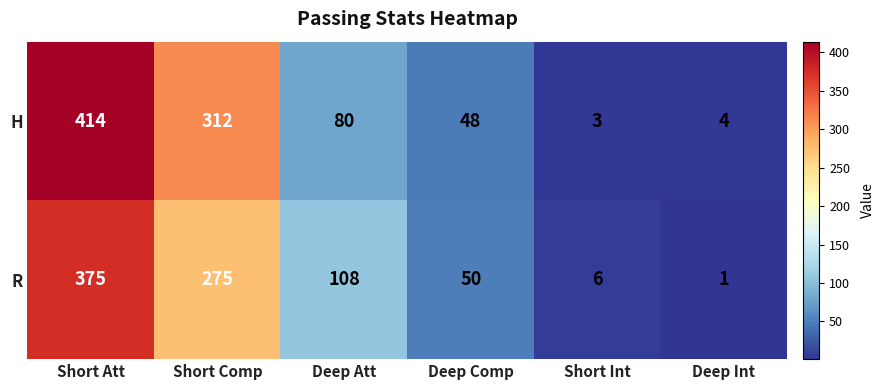

How many data points in H are less than 80?

3